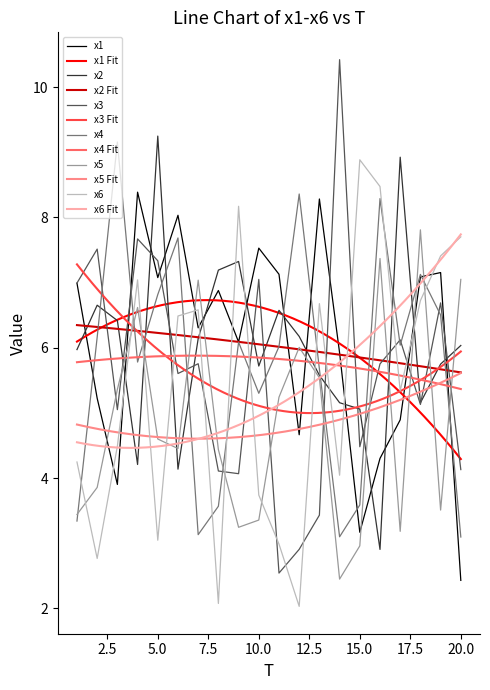

The value of x4 at 5.0 is 3.2. True or false?

False